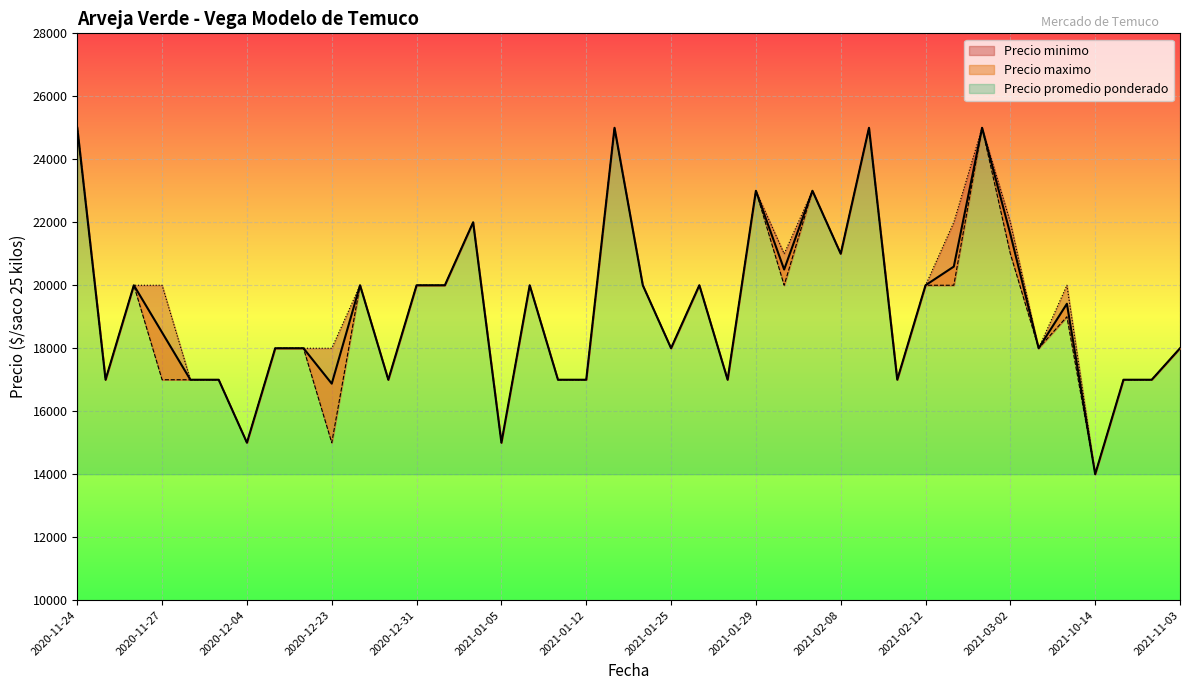

Rank the series by their maximum value, from lowest to highest.

Precio promedio ponderado, Precio minimo, Precio maximo